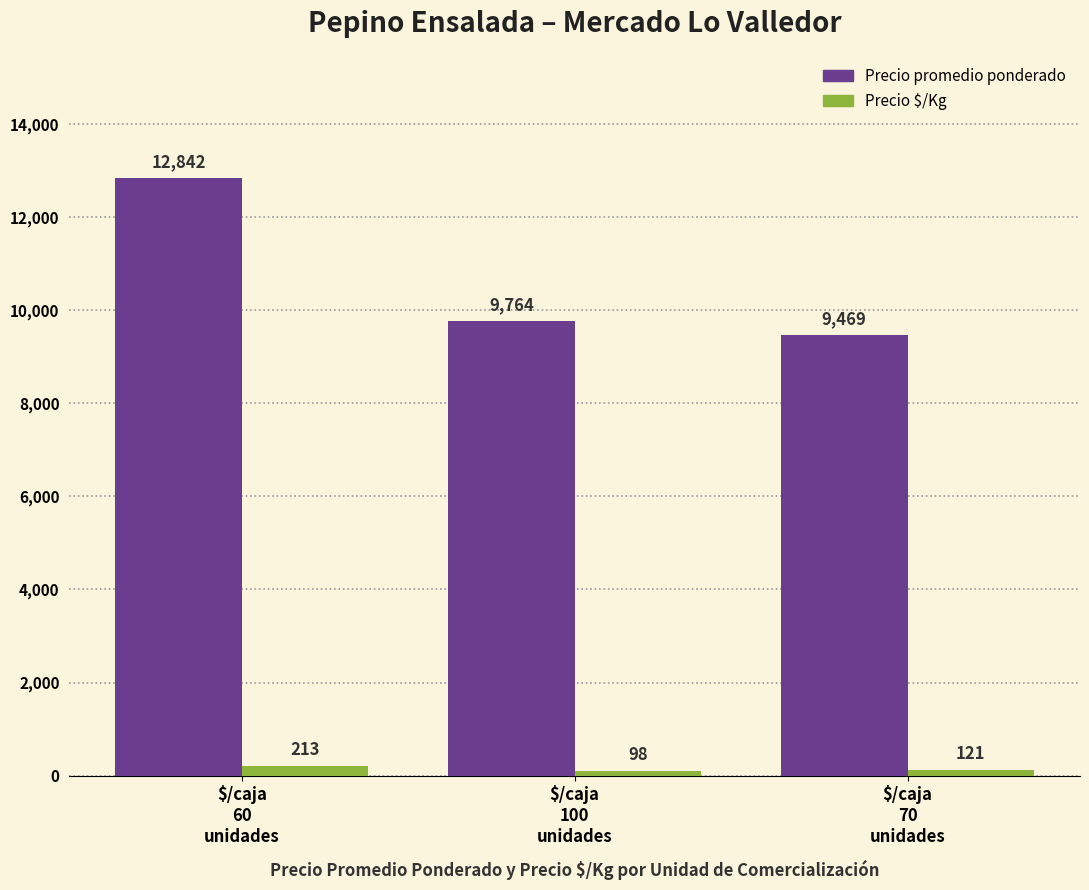

What is the difference between the maximum and minimum values in the Precio $/Kg series?

115